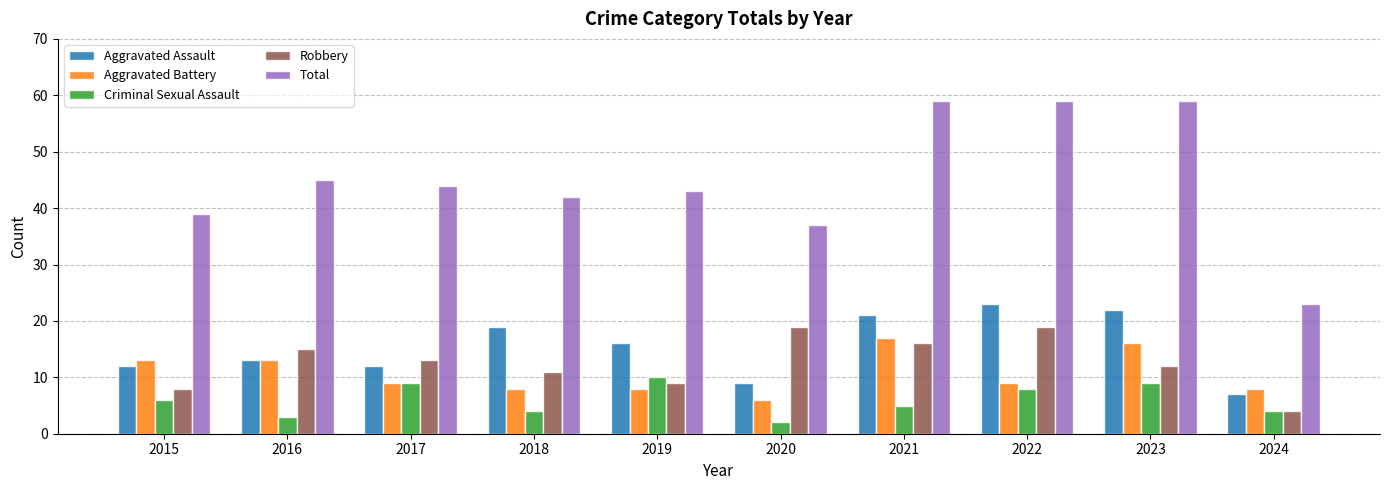

What is the average value of the Criminal Sexual Assault series?

6